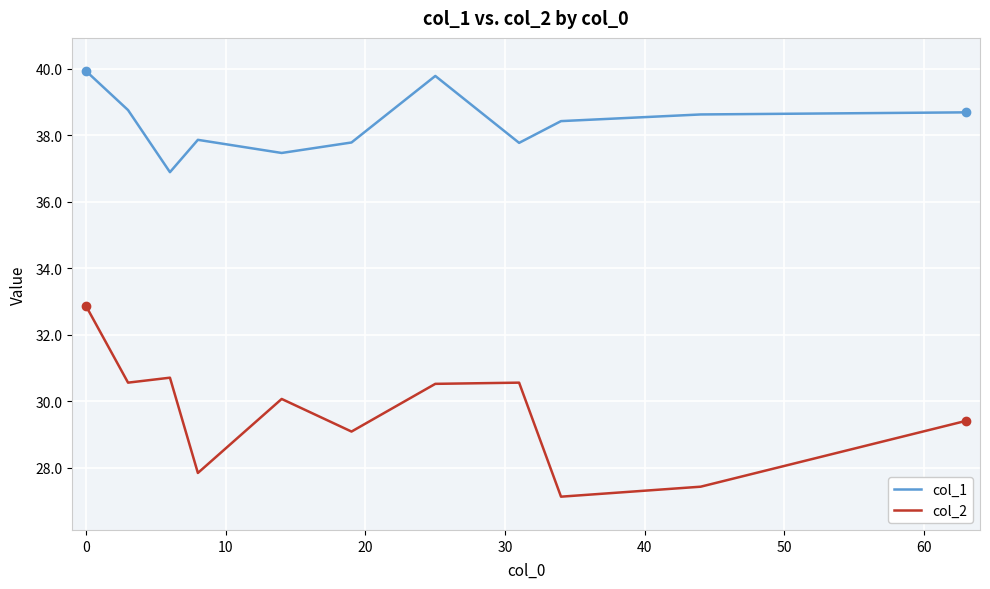

List the series in order of their overall mean, lowest first.

col_2, col_1